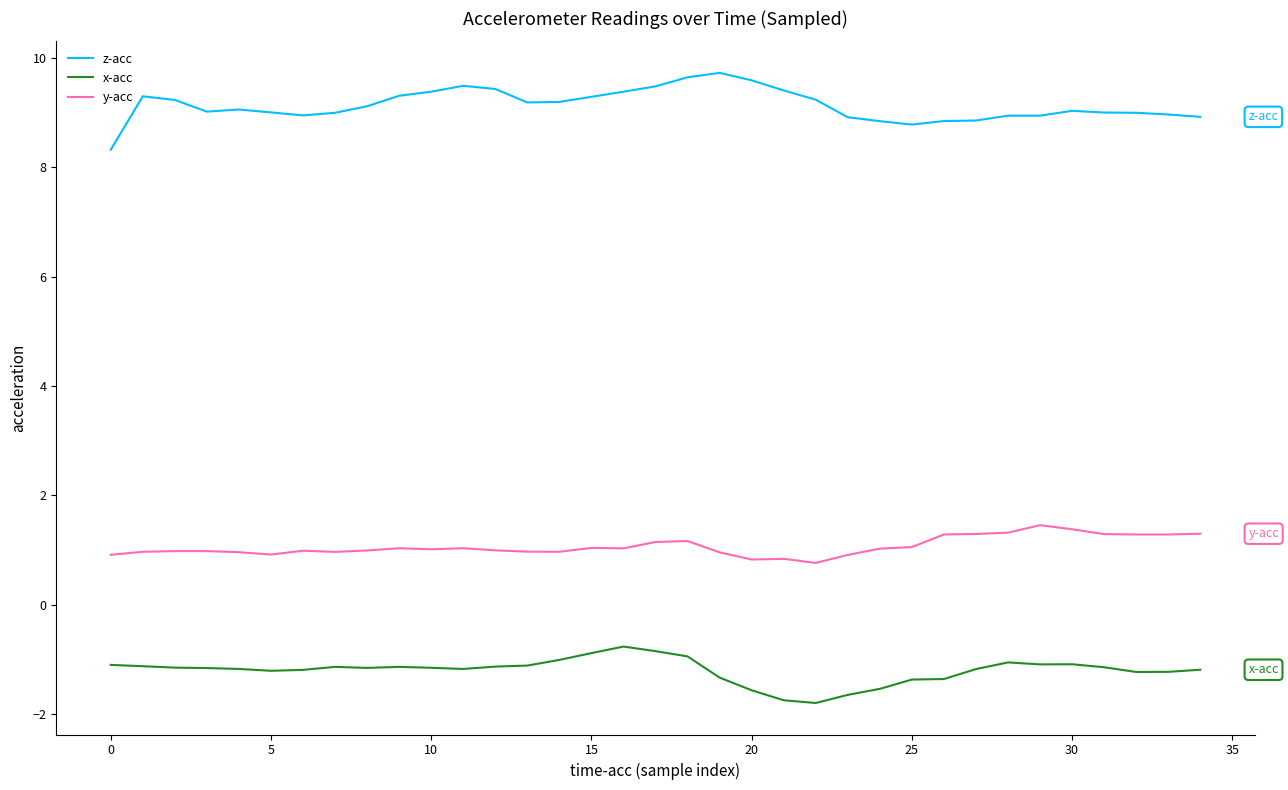

True or false: x-acc has more than 0 interior local peaks.

True